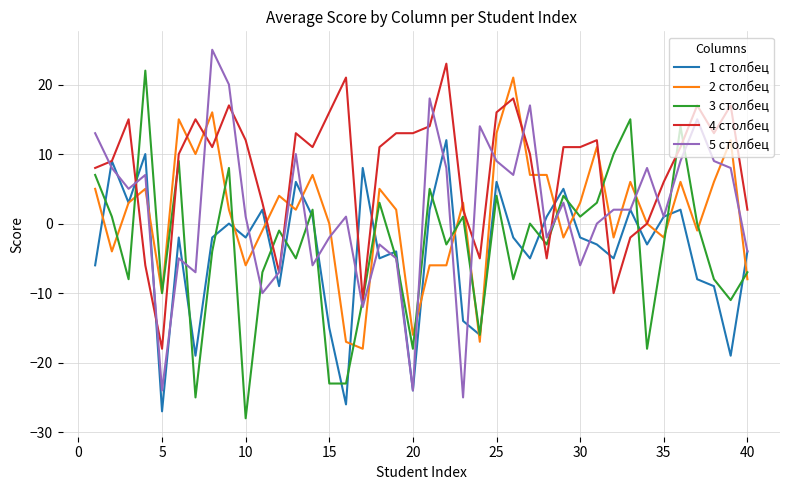

Which series has the largest total across all categories?

4 столбец